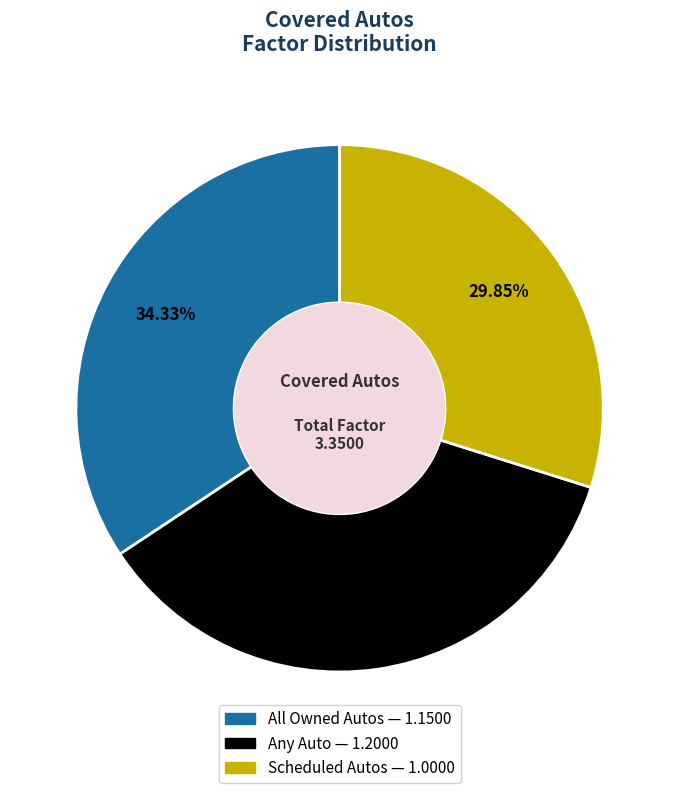

What is the ratio of the value at All Owned Autos to the value at Any Auto?

1.0